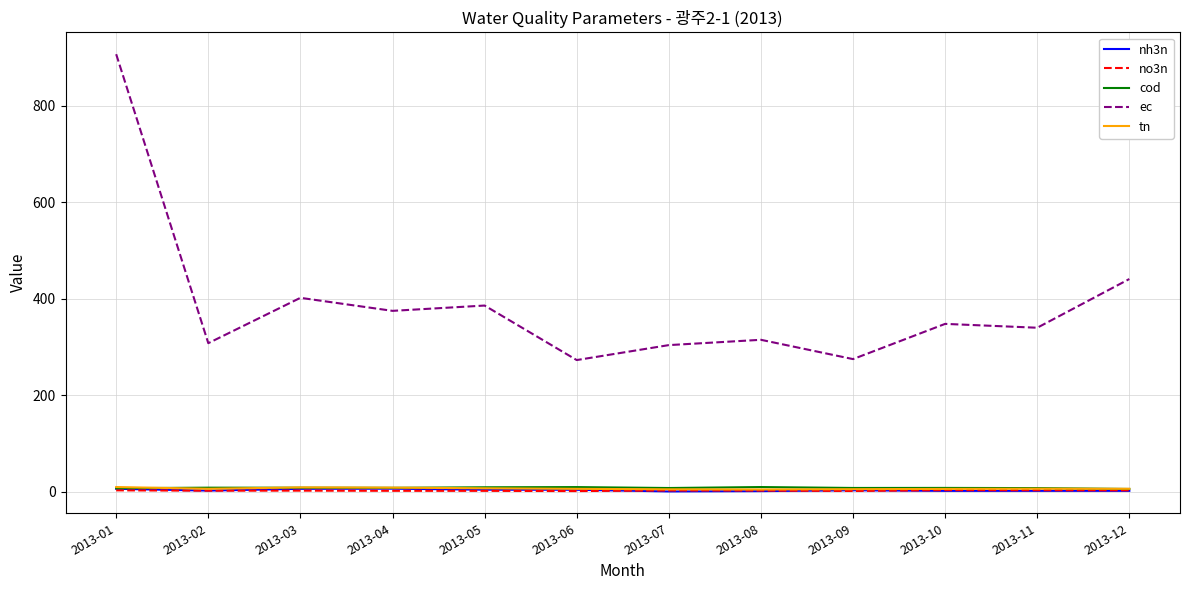

True or false: ec and nh3n intersect in this chart.

False